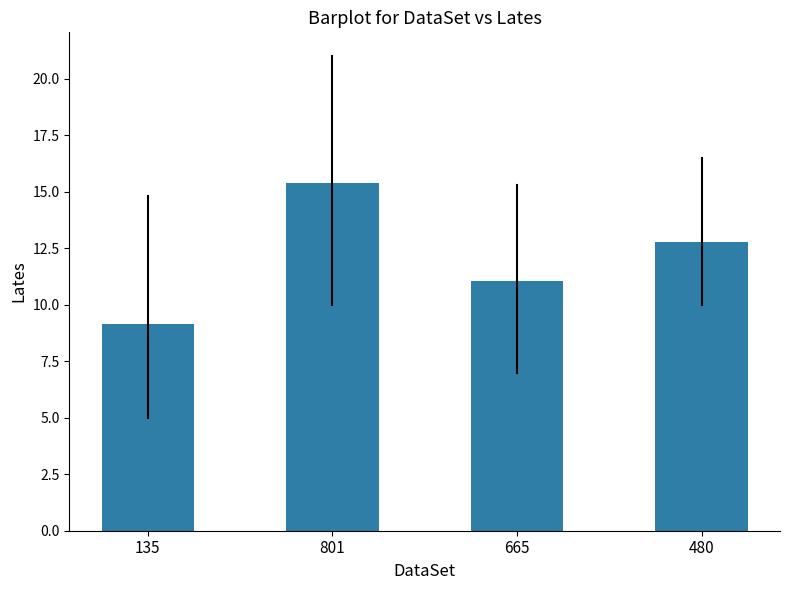

Reading left to right, extract all data points from this chart.

135=9.2	801=15.4	665=11.0	480=12.8